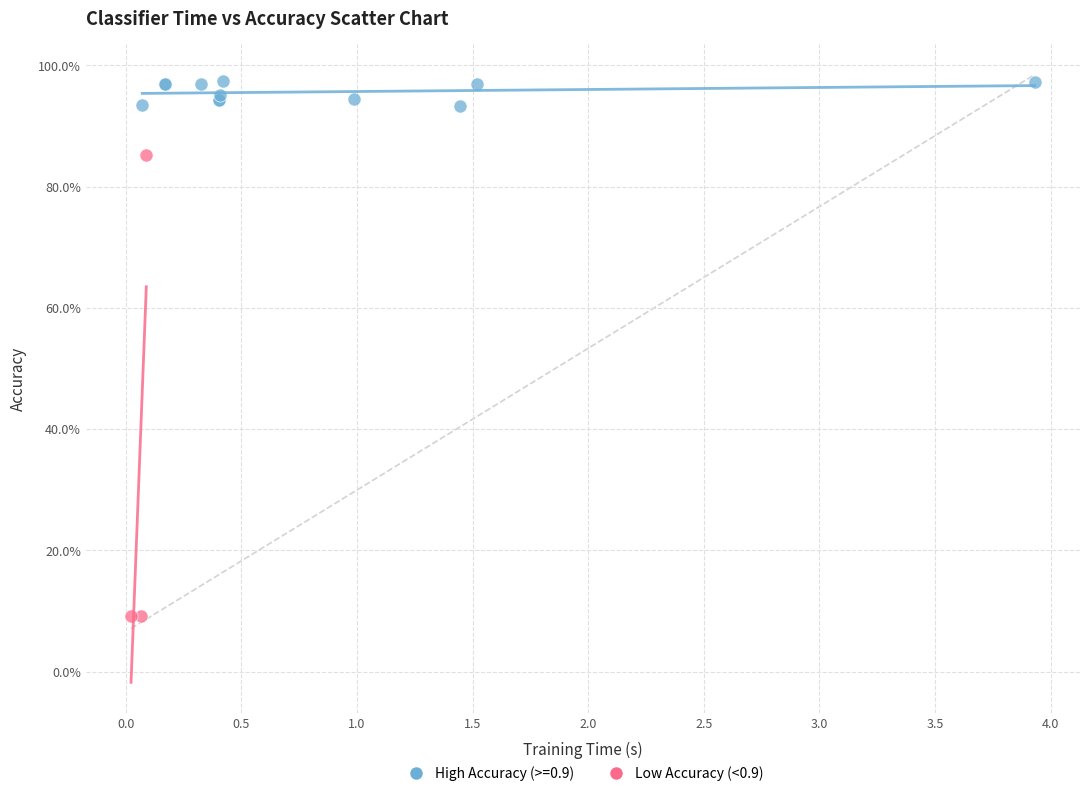

What are all the series names shown in the legend?

High Accuracy (>=0.9), Low Accuracy (<0.9)